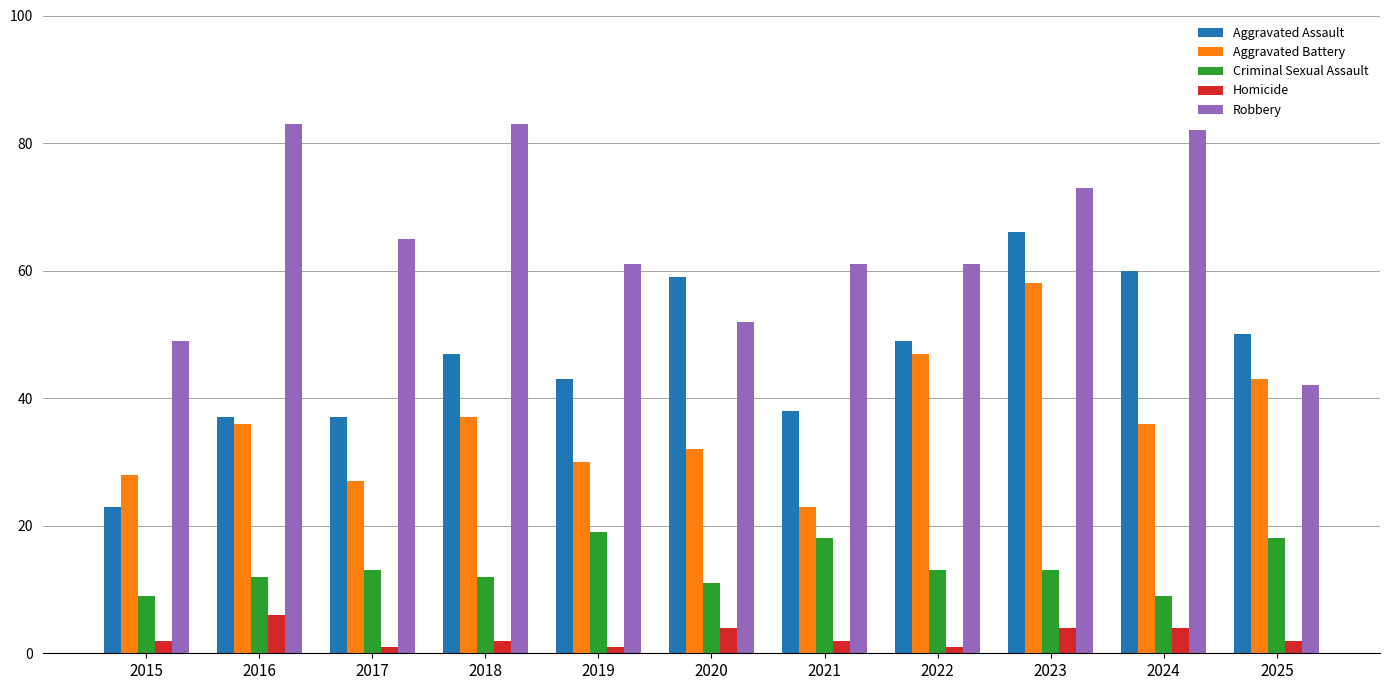

What is the spread (max minus min) of values at 2022?

60